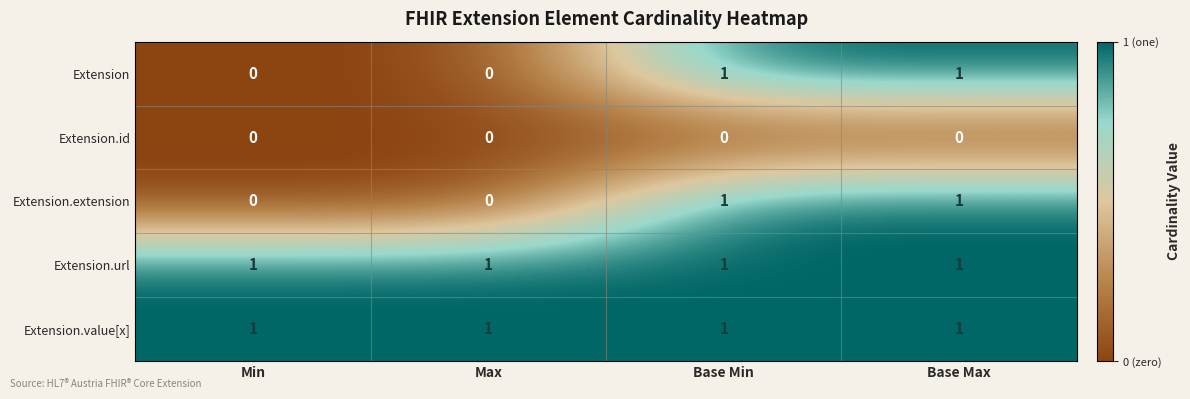

What is the total value across all series at Base Min?

4